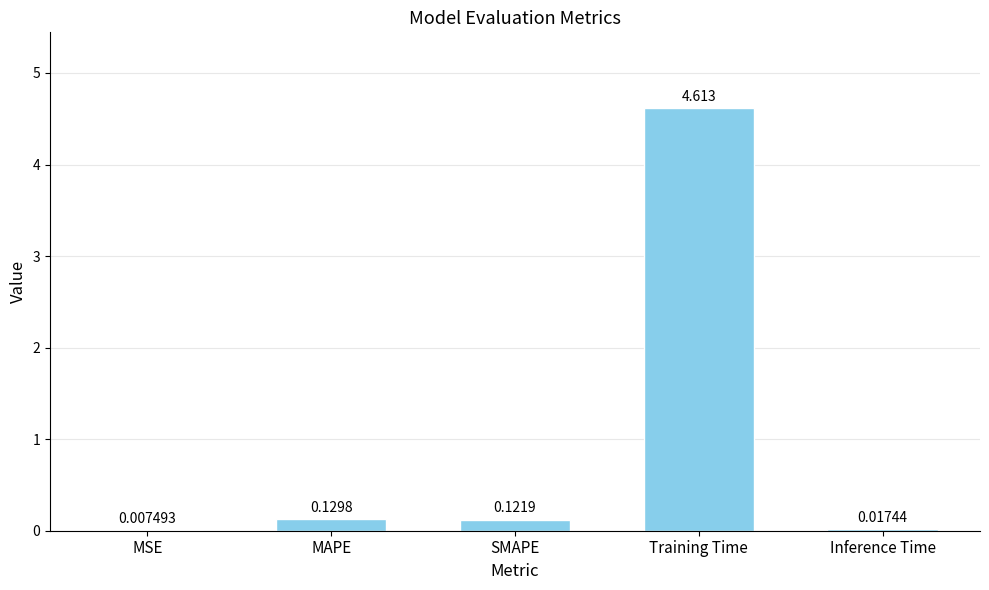

Which has a higher value, SMAPE or MSE?

SMAPE